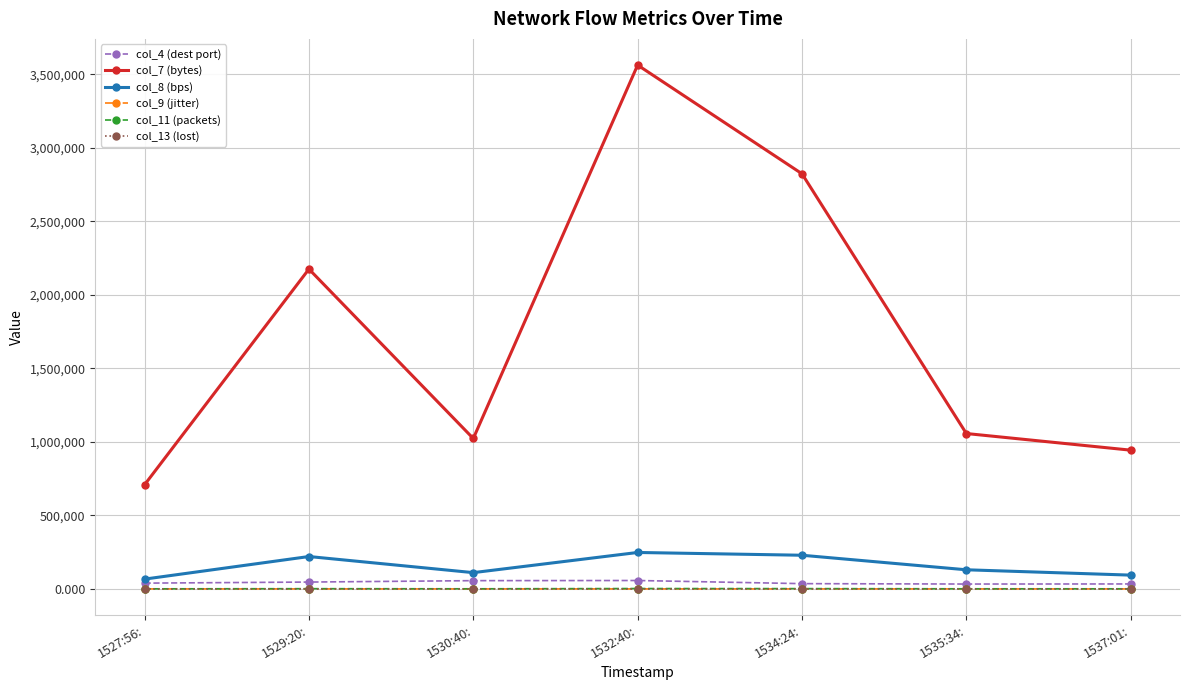

Between 1529:20: and 1530:40:, which is larger?

1530:40: